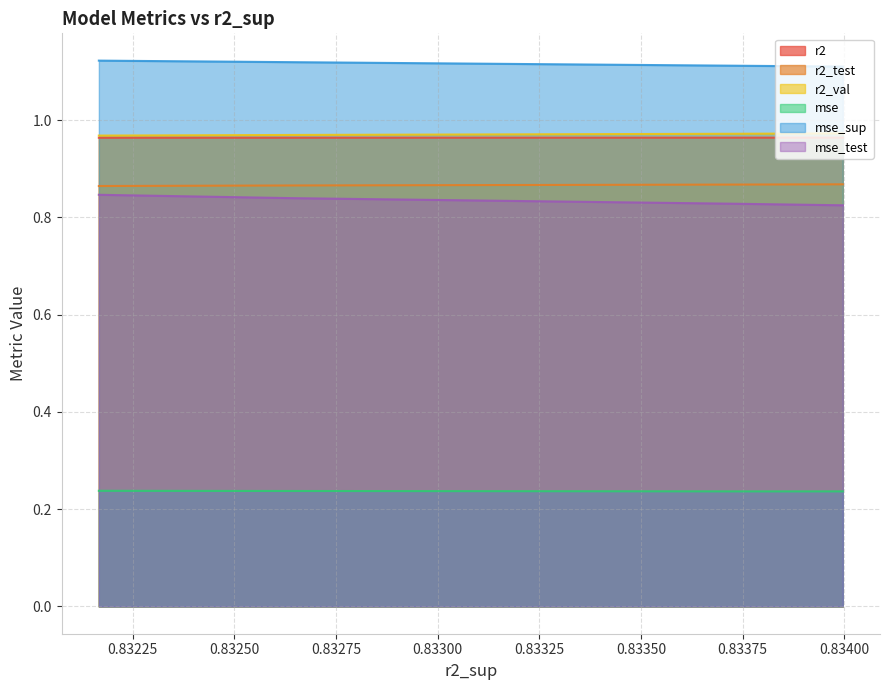

True or false: mse_sup and mse_test cross at least once.

False